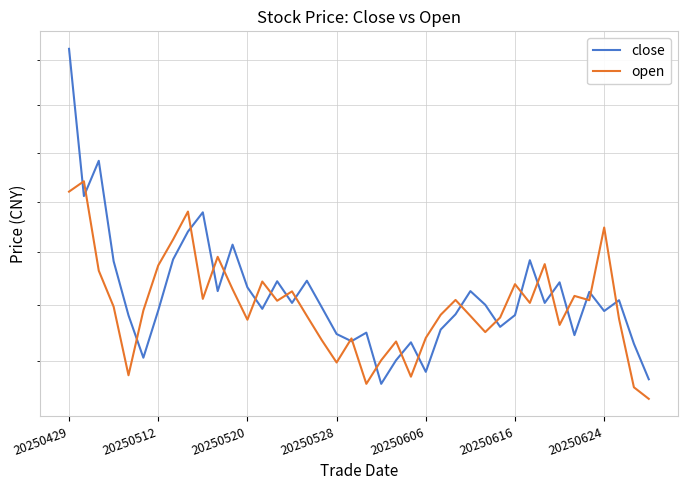

Is the value of open at 26 greater than the value of close at 34?

Yes